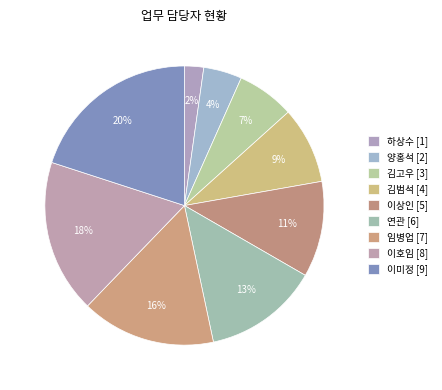

Count the number of slices in the pie.

9